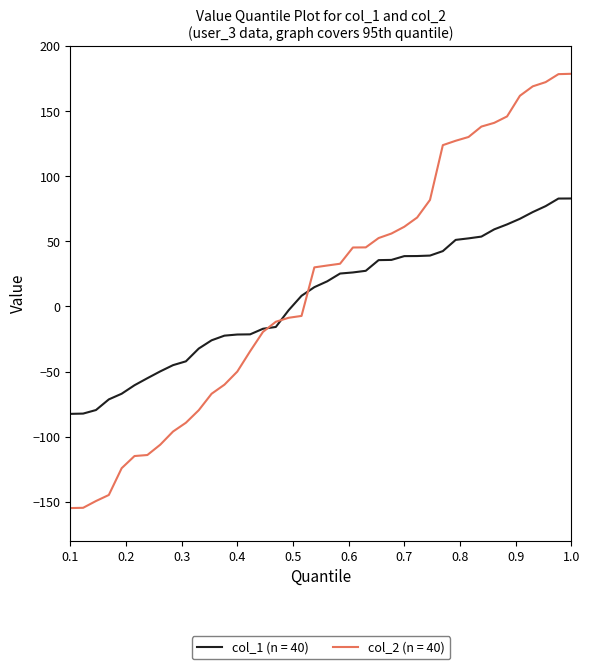

Which series has the widest spread of values?

col_2 (n = 40)